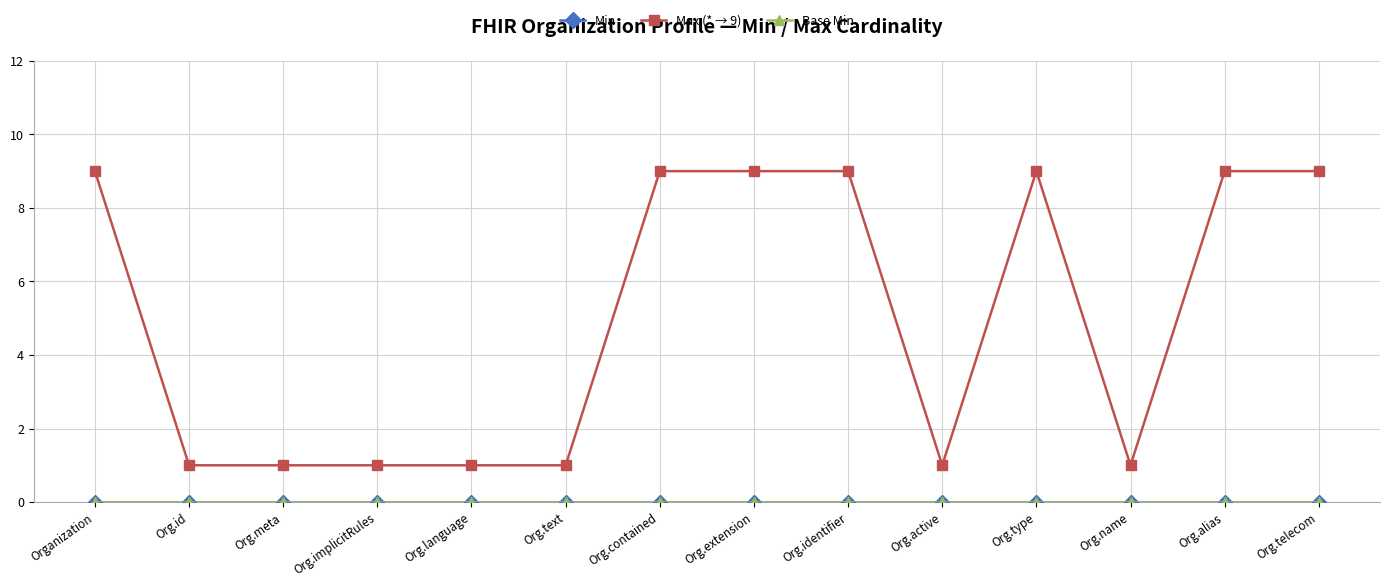

What is the sum of all Max (* → 9) values?

70